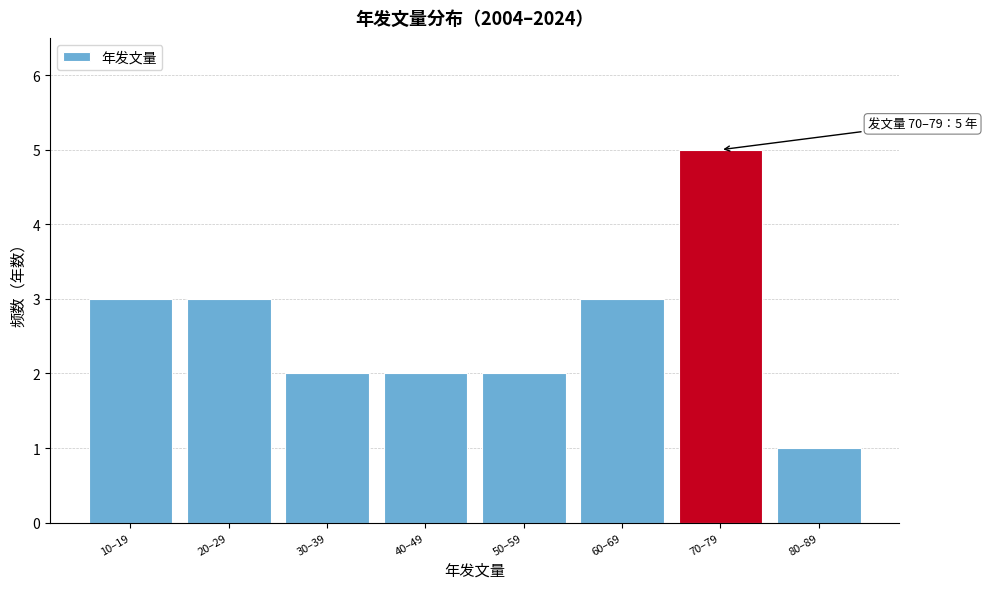

Reading left to right, list all the values displayed in this chart.

10–19=3	20–29=3	30–39=2	40–49=2	50–59=2	60–69=3	70–79=5	80–89=1